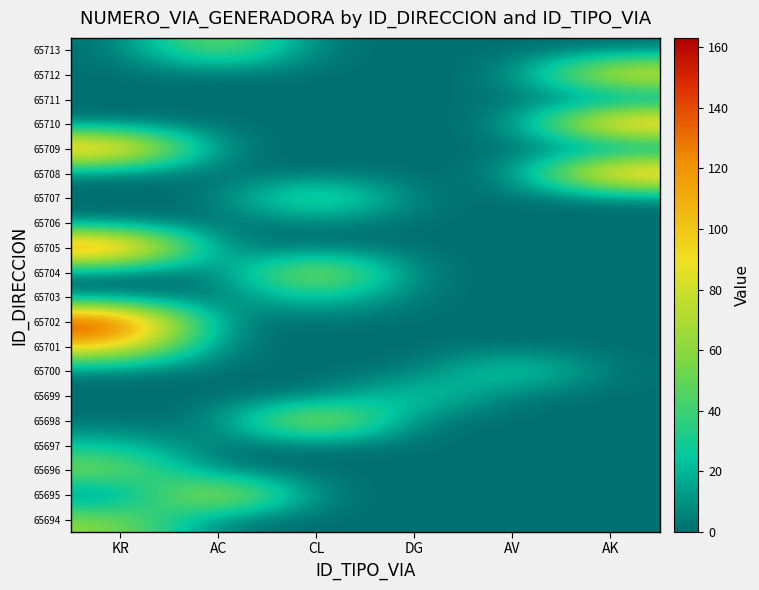

Which series has the widest spread of values?

65702